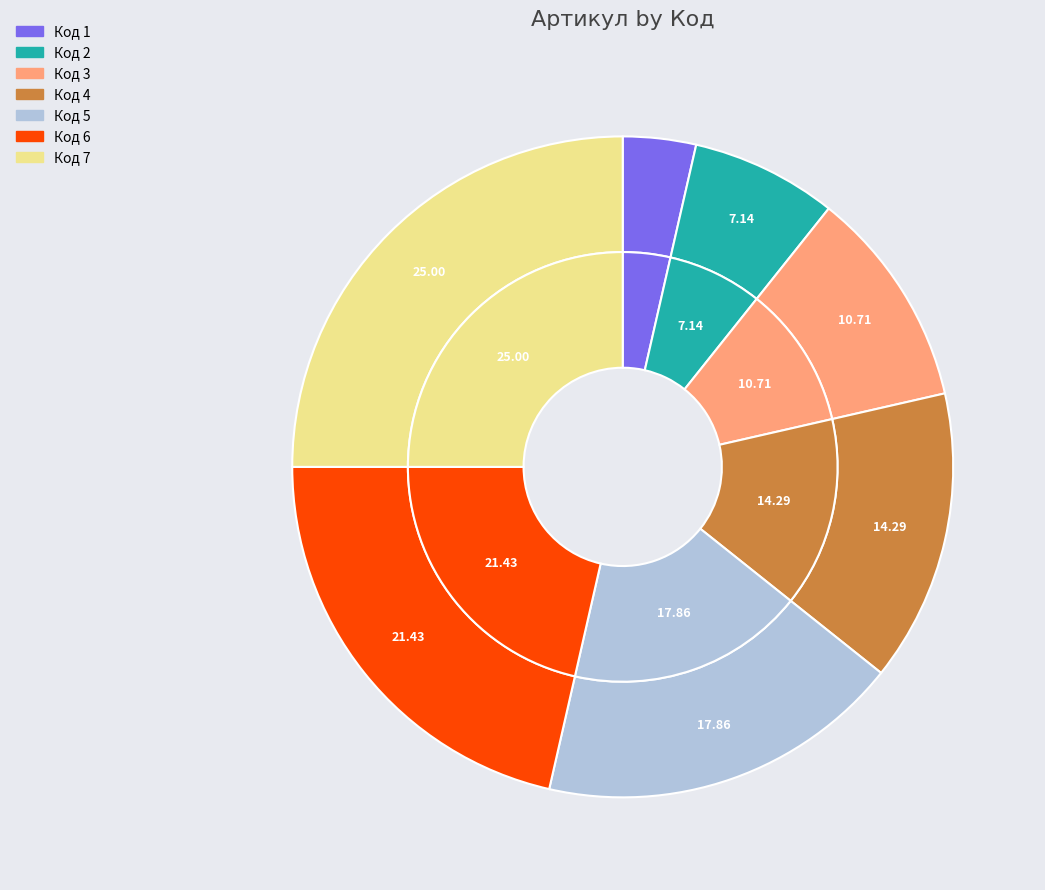

Which slice is the smallest?

1